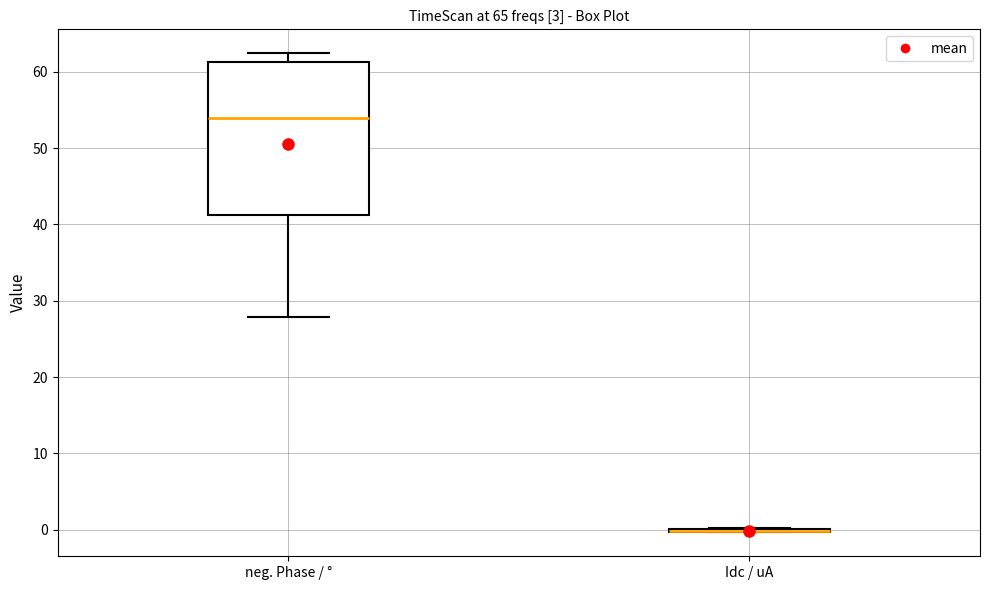

Reading left to right, transcribe this box plot: for each box, give where its median line is, the range the box spans, and where its two whiskers end, as read against the y-axis. The values are not printed on the chart, so give them approximately, as read against the axis.

neg. Phase / °: median 54, box 41 to 61, whiskers 28 to 62
Idc / uA: box collapsed to a line at 0, whiskers 0 to 0